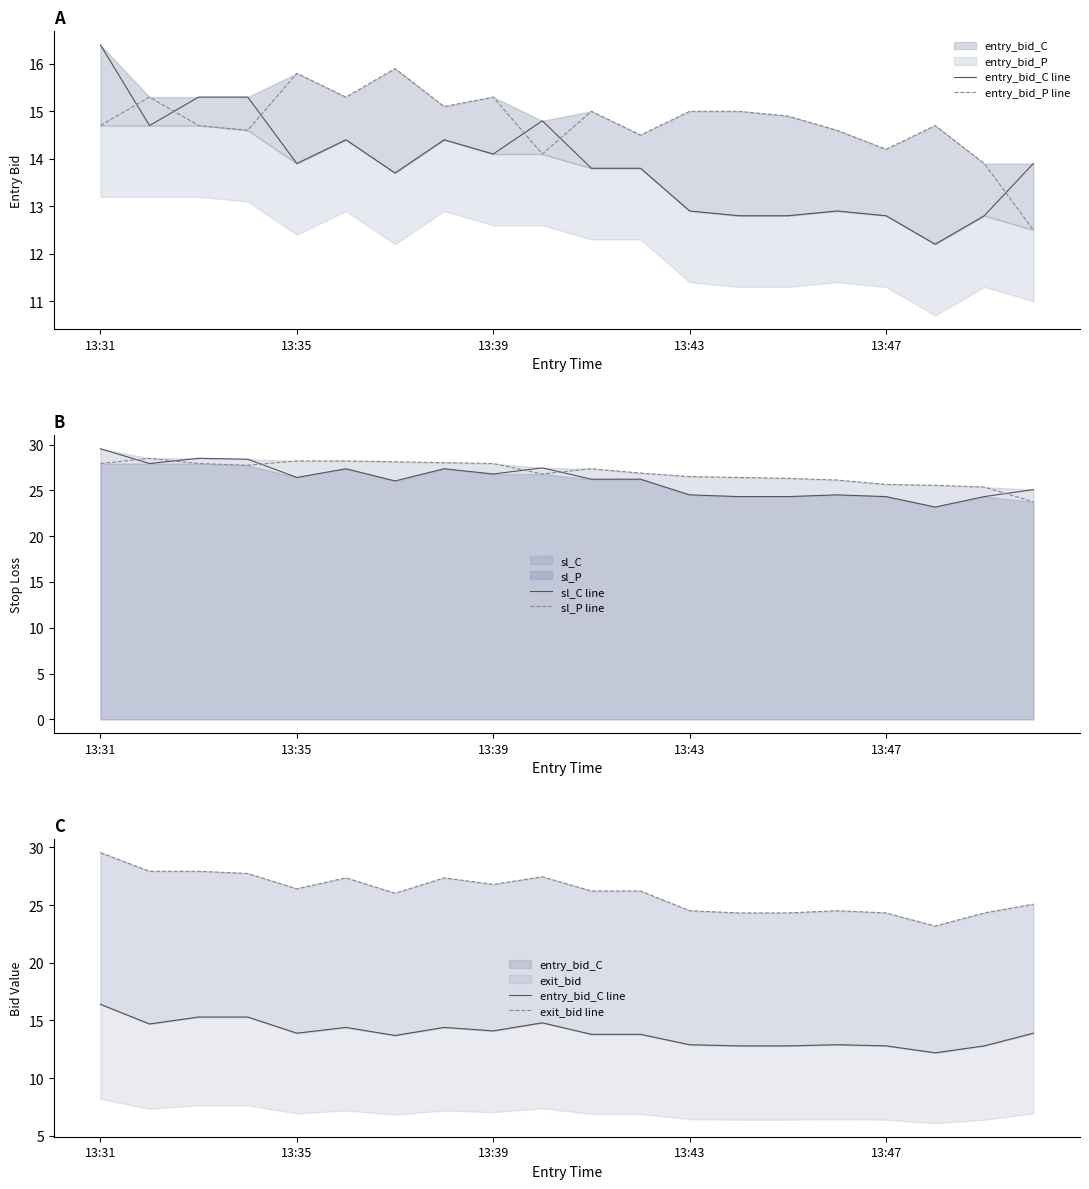

True or false: sl_C line and sl_P line intersect in this chart.

True